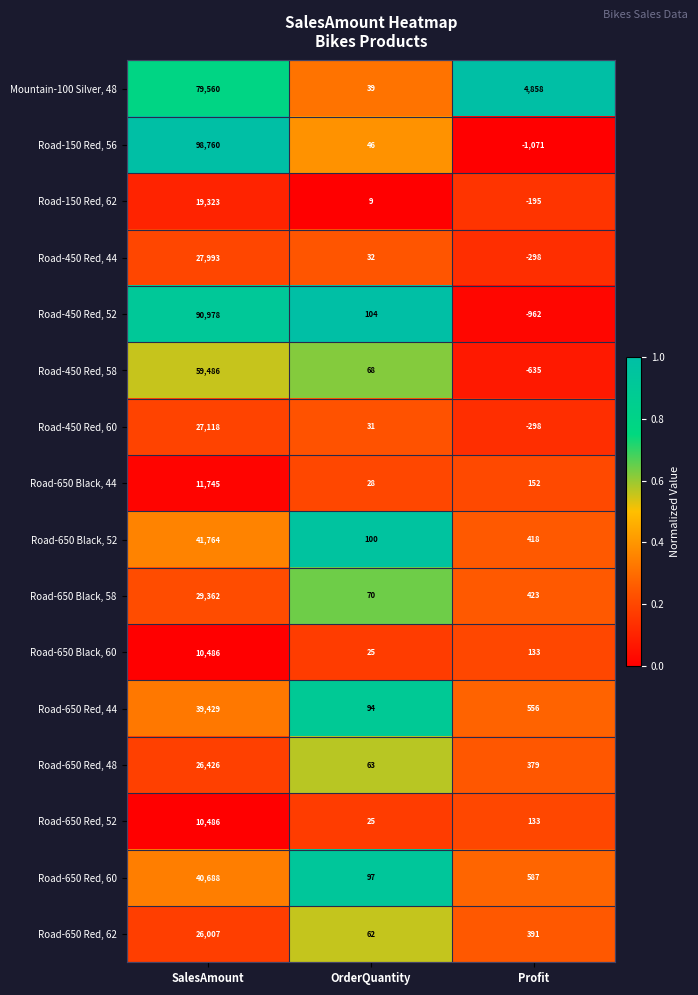

At how many categories does at least one series exceed 0?

3